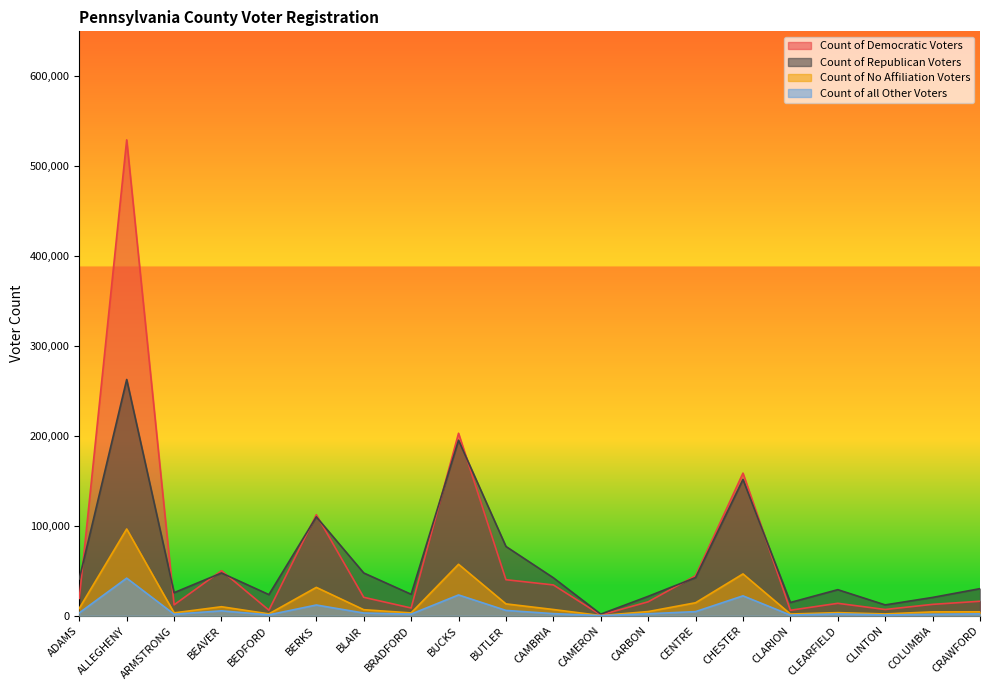

What is the maximum value for Count of No Affiliation Voters?

96487